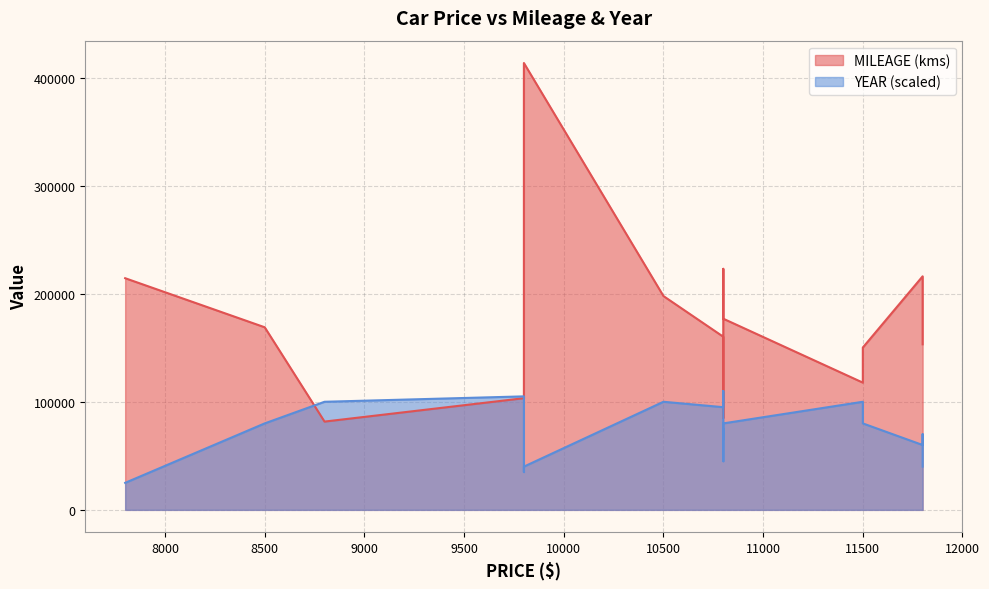

What is the difference between the maximum and minimum values in the MILEAGE (kms) series?

331731